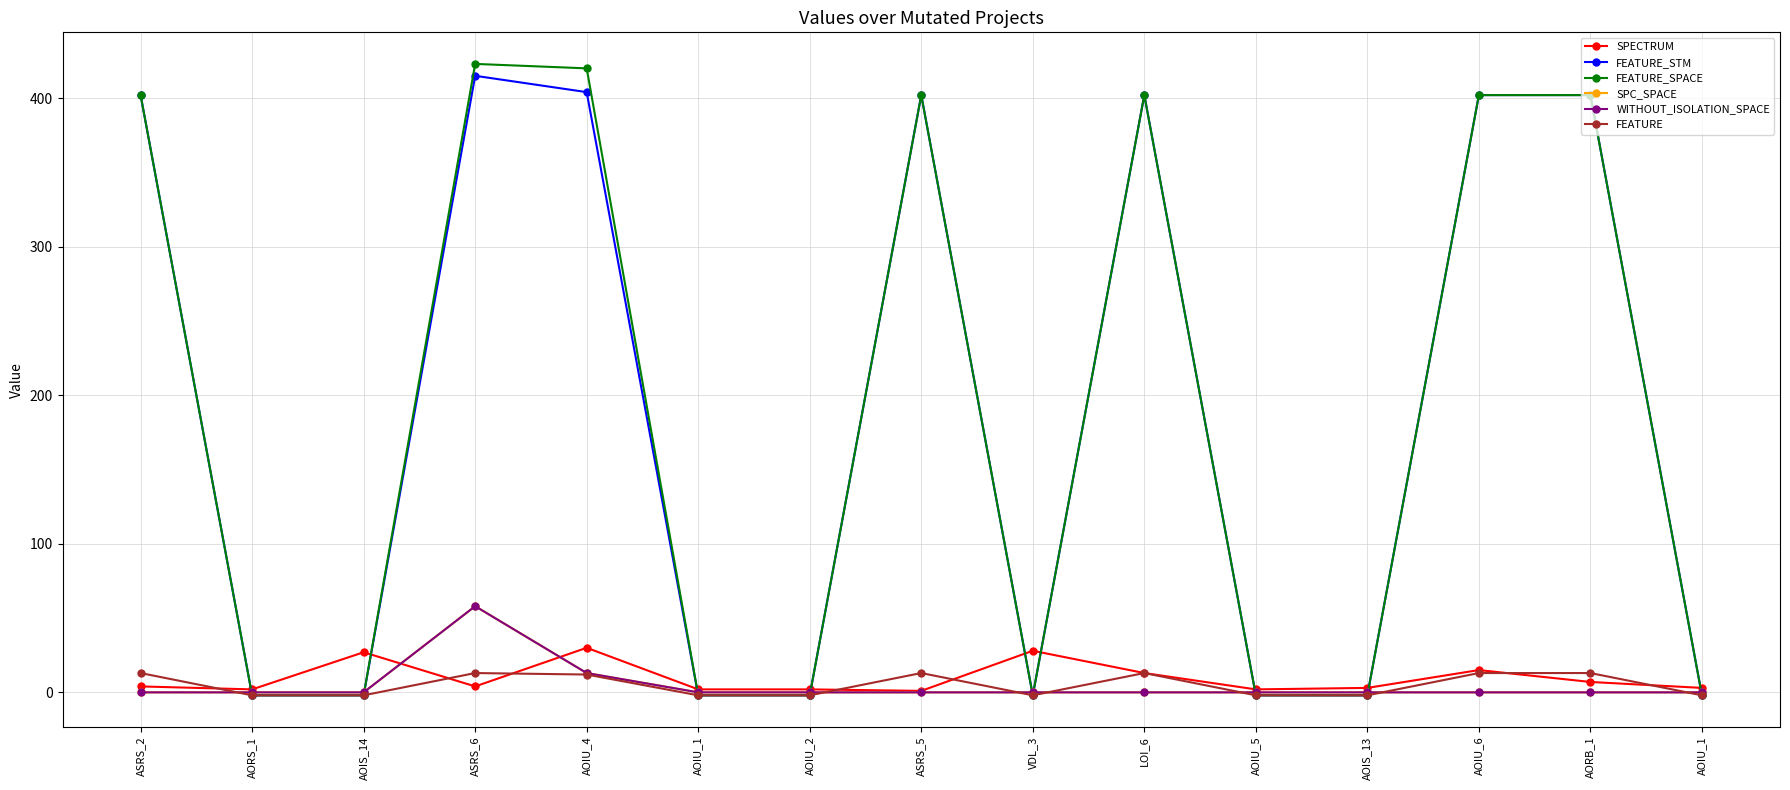

At which label is FEATURE closest to 5?

AORS_1